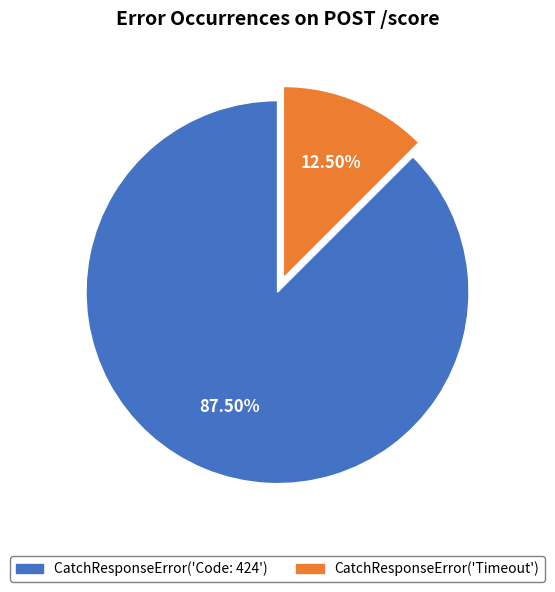

Does CatchResponseError('Timeout') represent more than half of the total?

No